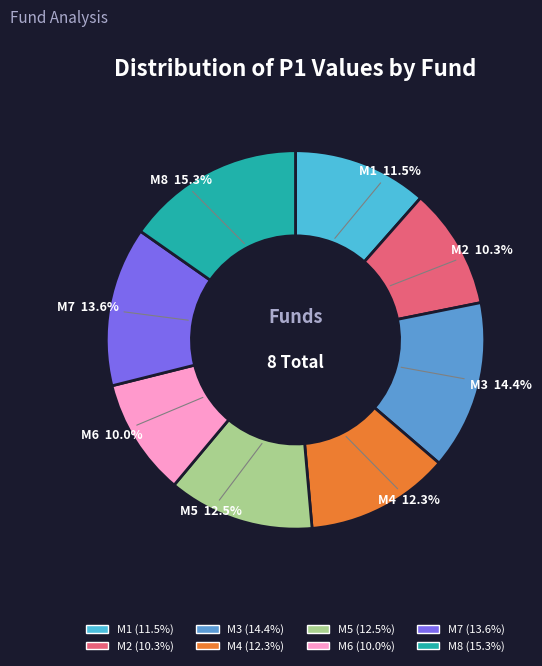

Which category has the biggest portion of the pie?

M8